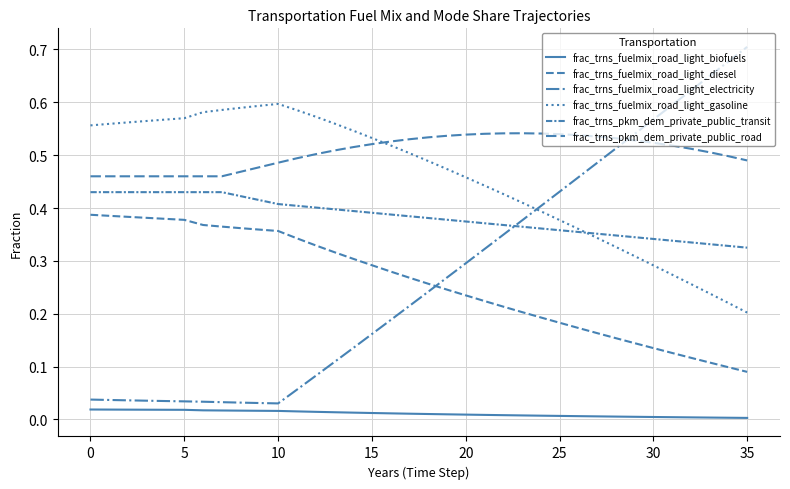

Does the chart display data point markers on the line(s)?

No